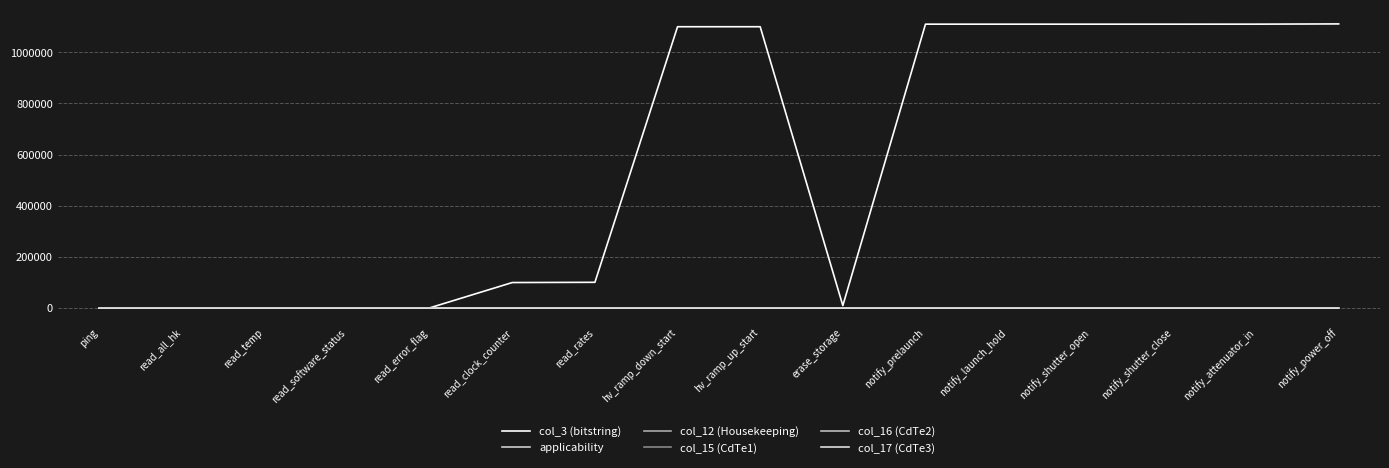

List the series in order of their peak value, lowest first.

applicability, col_12 (Housekeeping), col_15 (CdTe1), col_16 (CdTe2), col_17 (CdTe3), col_3 (bitstring)